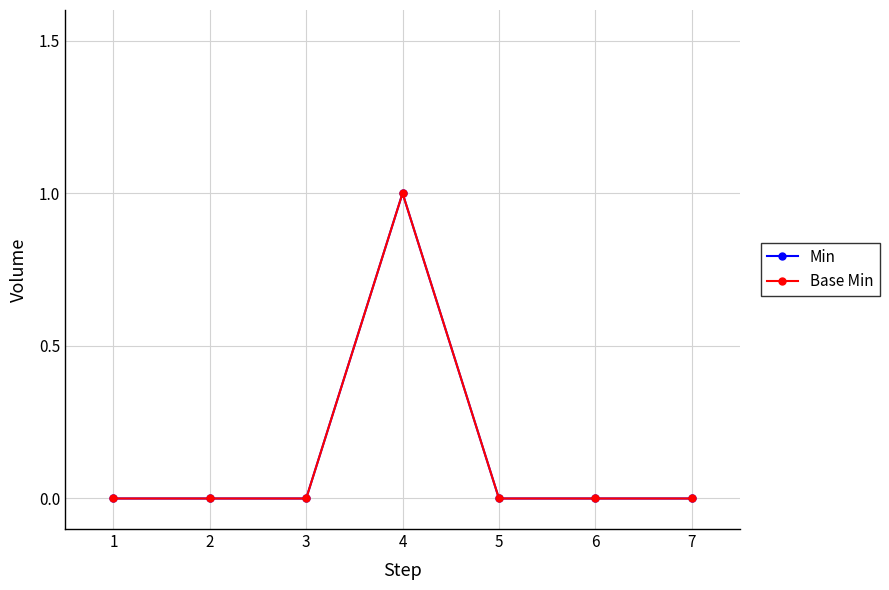

True or false: Base Min has more than 2 points higher than both neighbors.

False